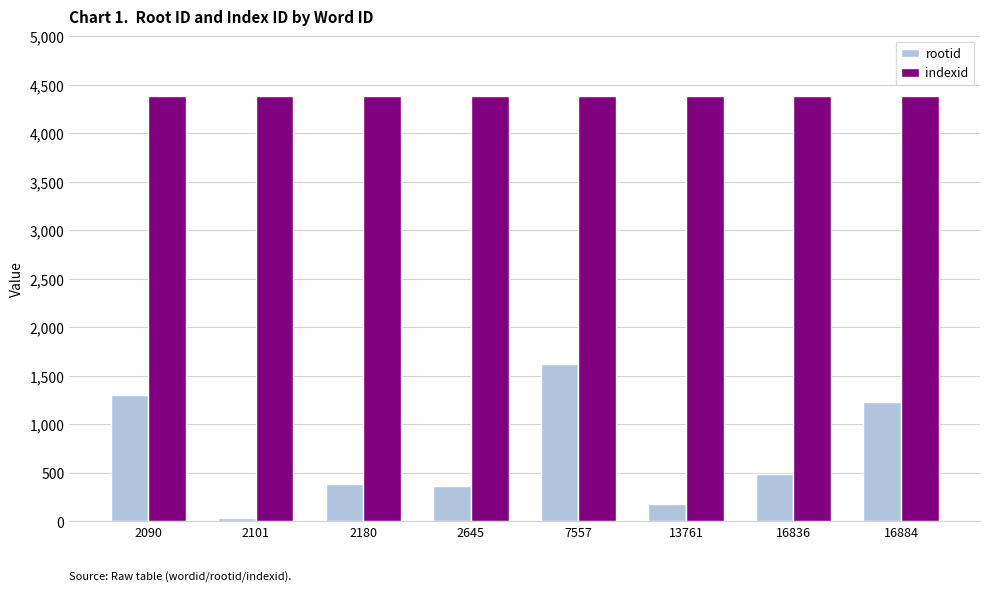

What are all the series names shown in the legend?

rootid, indexid